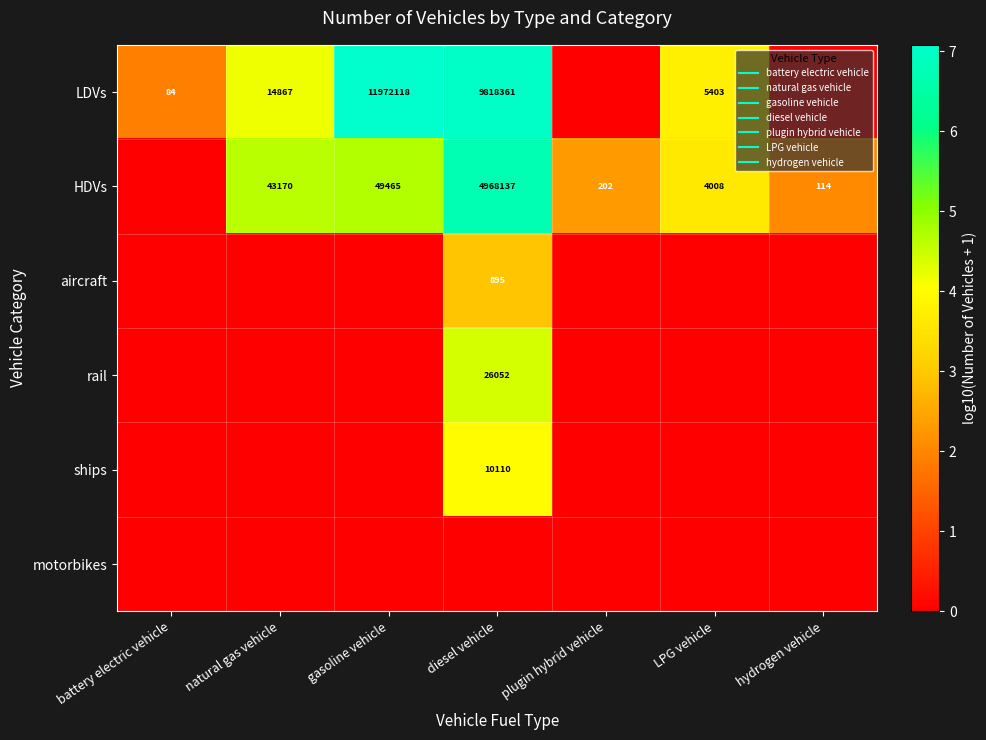

Which category has the highest value across all series?

gasoline vehicle